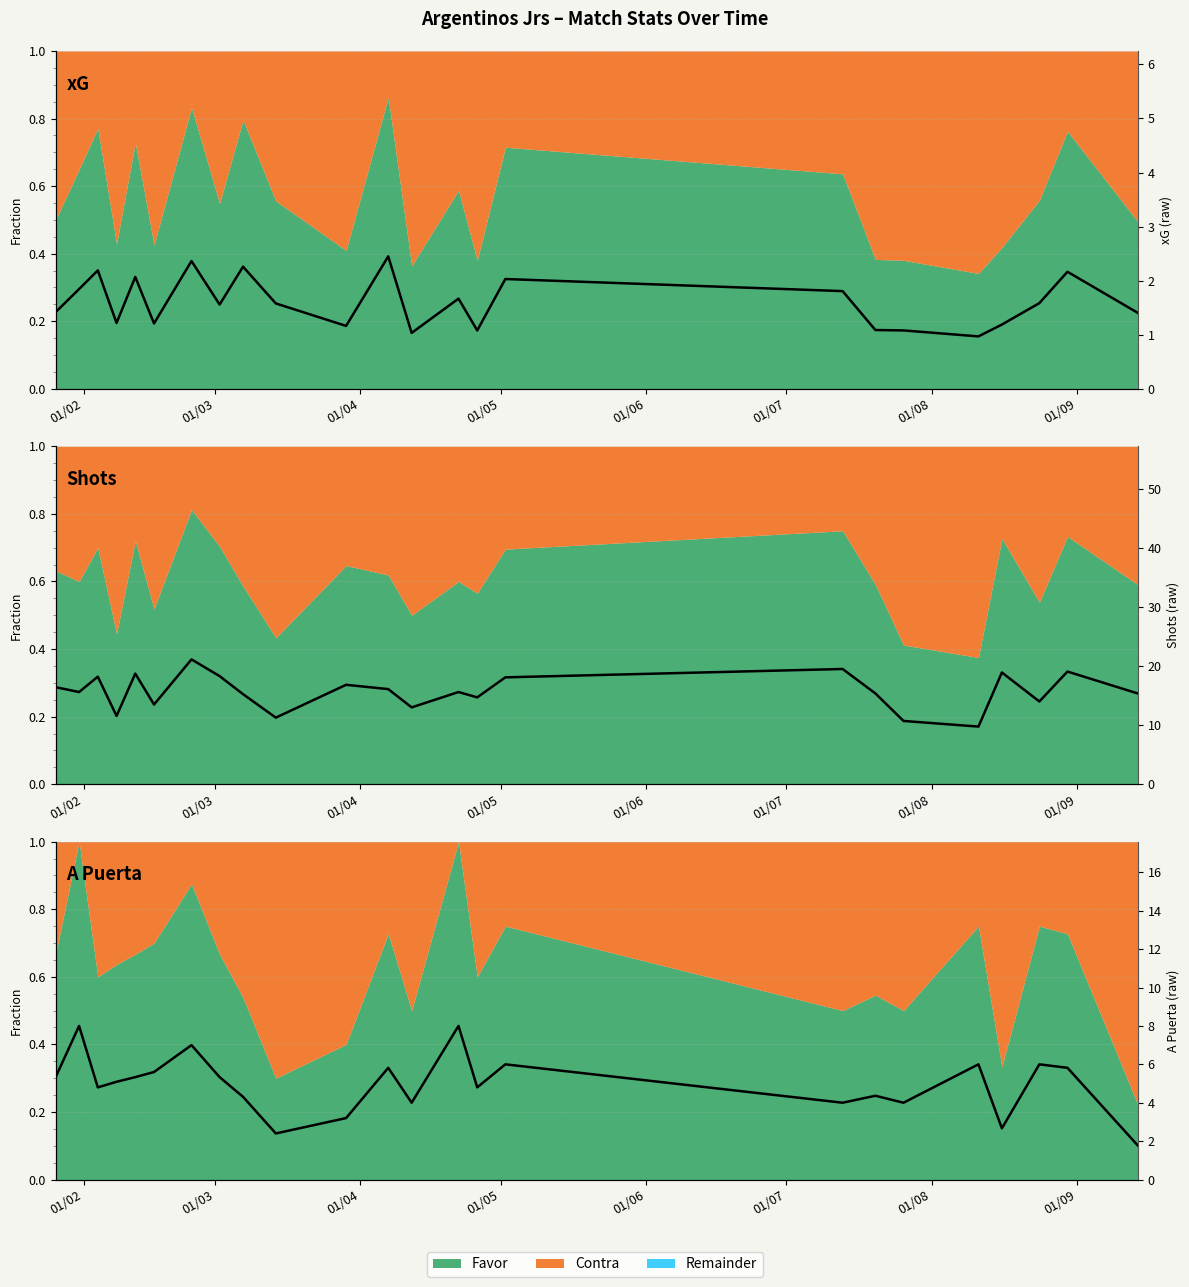

What is the sum of the values at 01/07 and 01/03?

13.6